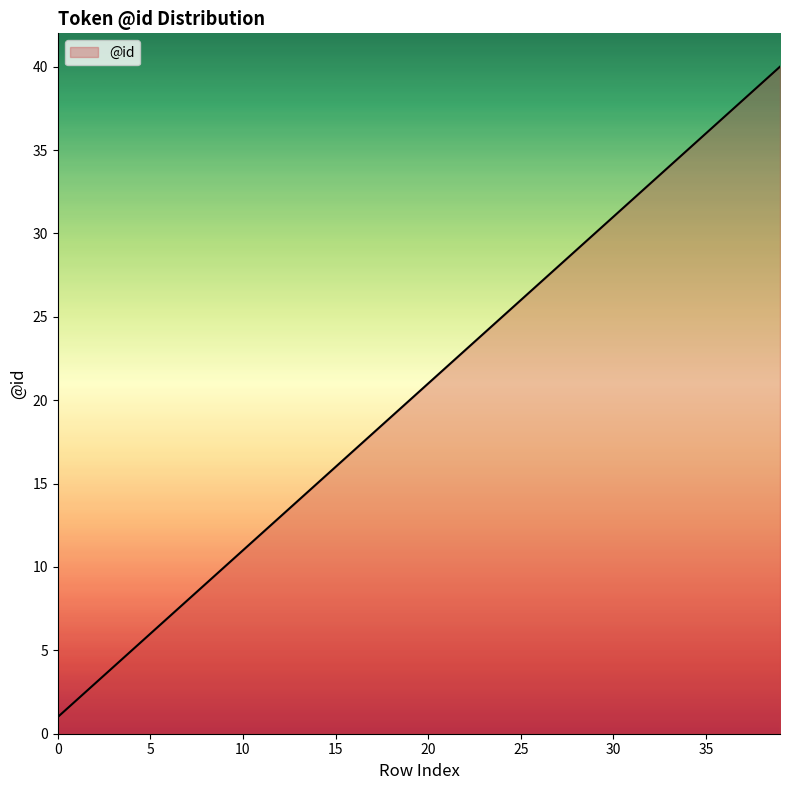

What is the difference between the maximum and minimum values?

39